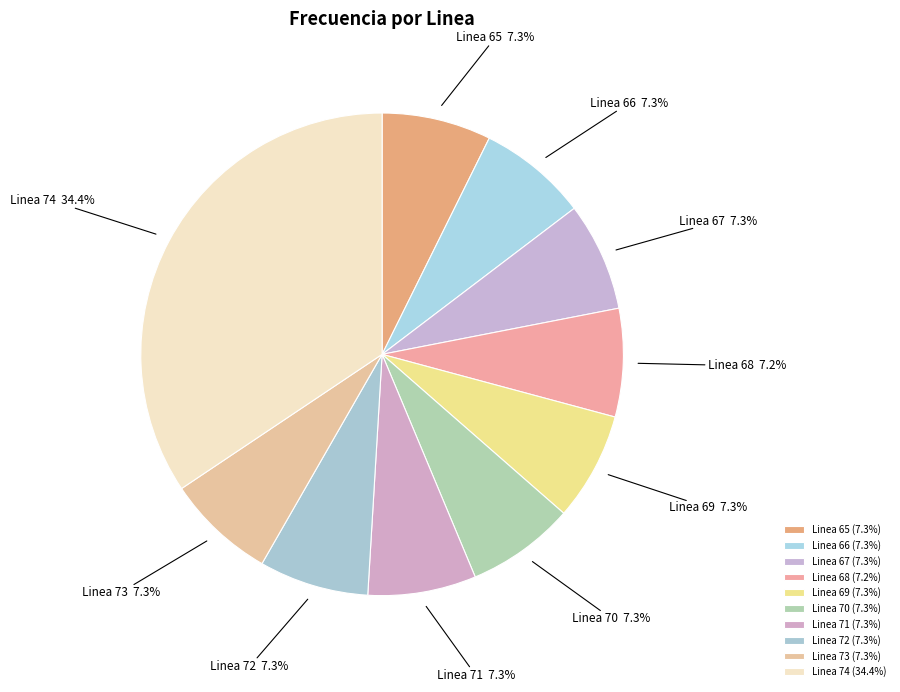

How many slices are in this pie chart?

10